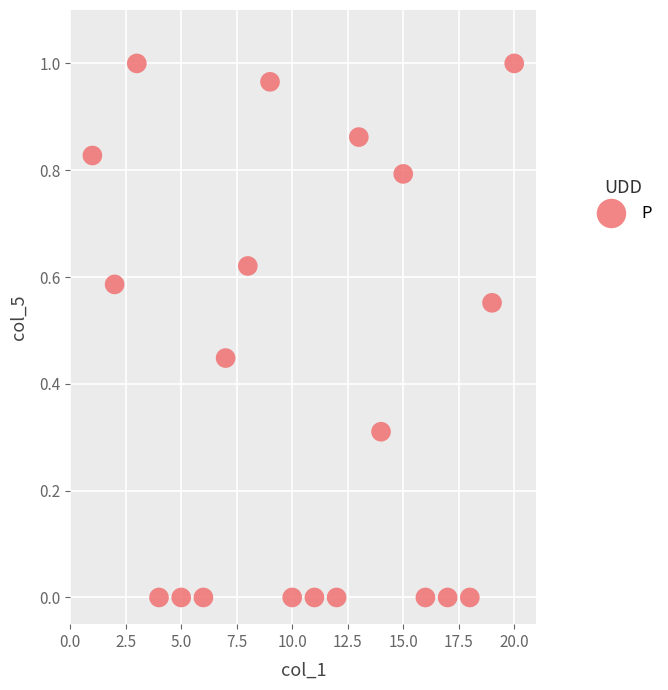

What is the range of X values (max minus min)?

19.0